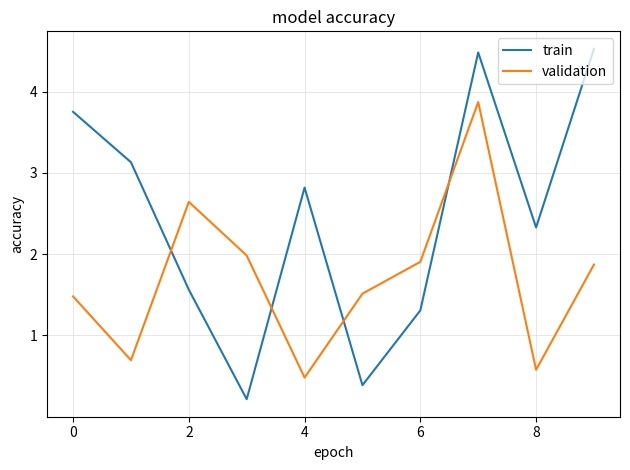

What is the highest value of the train series?

4.5